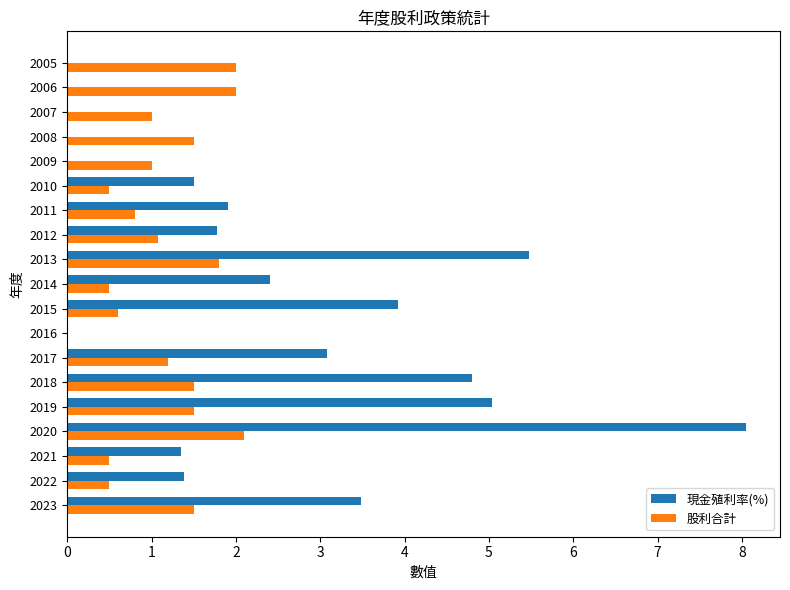

The value of 現金殖利率(%) at 2016 is -4.7. True or false?

False